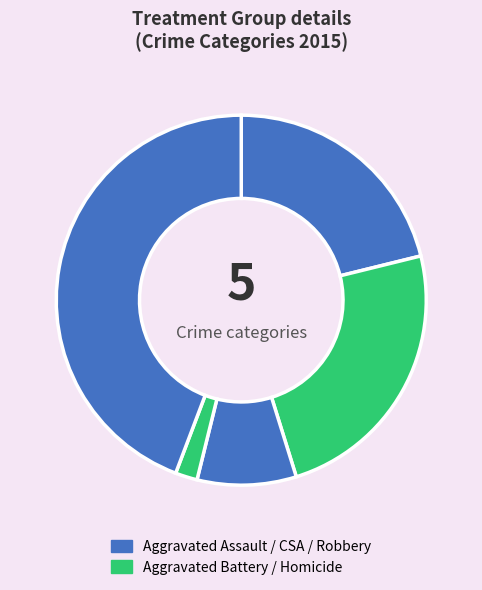

How many slices are in this pie chart?

5